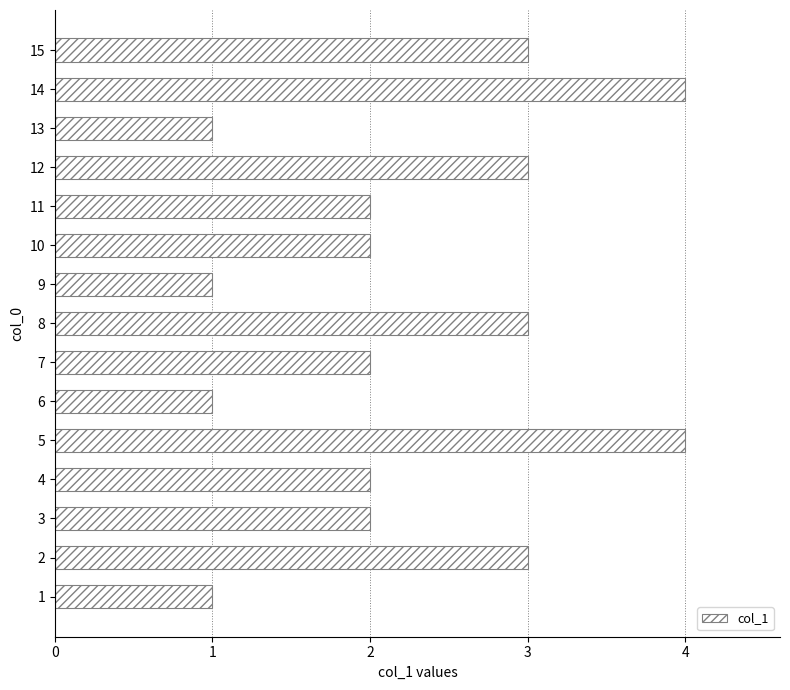

Is it true that the value at 3 is 2?

True